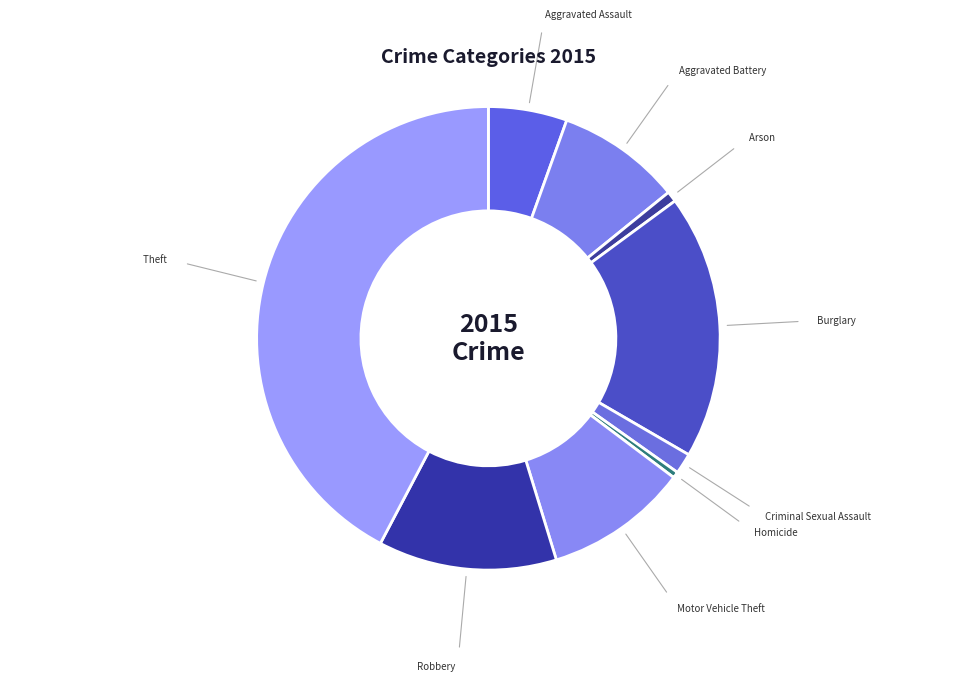

Combined, do Arson and Homicide account for over 50%?

No